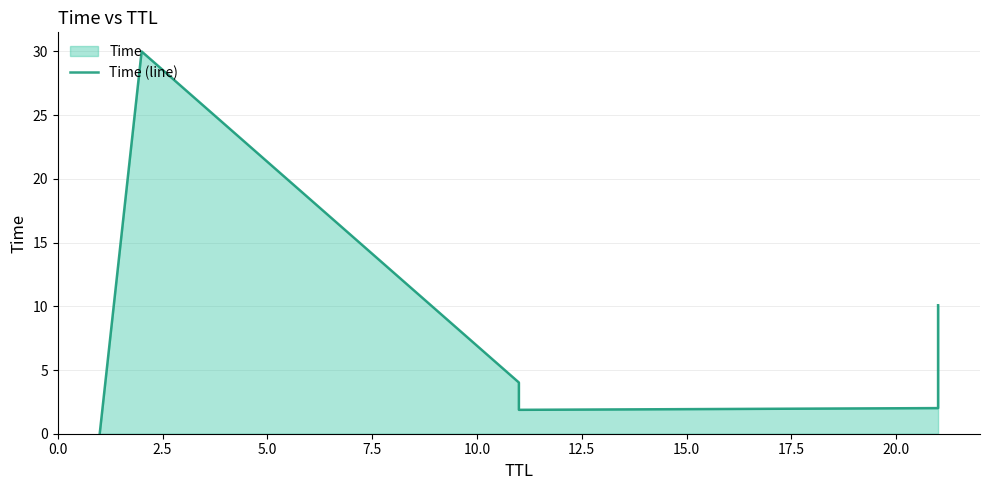

Reading left to right, transcribe all the data shown in this chart.

0.0	30.0	4.0	1.9	2.0	10.1